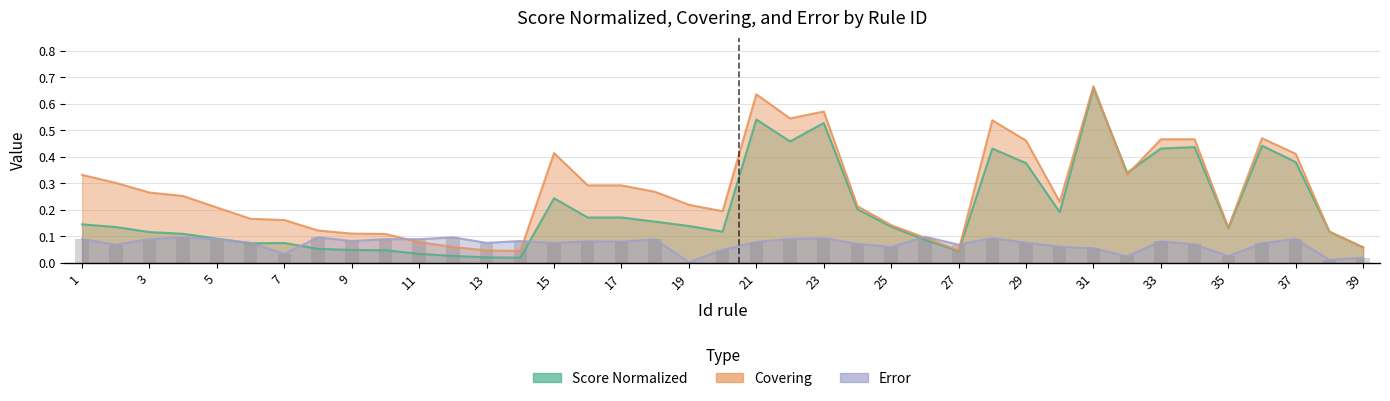

Rank the categories by Score Normalized value from highest to lowest.

31, 21, 23, 22, 36, 34, 33, 28, 37, 29, 32, 15, 24, 30, 17, 16, 18, 1, 19, 25, 2, 35, 38, 20, 3, 4, 5, 26, 7, 6, 39, 8, 9, 10, 27, 11, 12, 13, 14